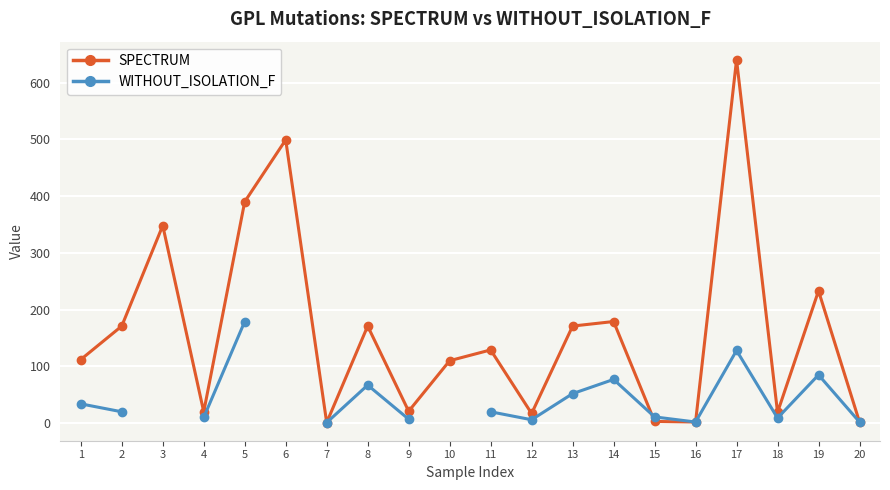

Is it true that SPECTRUM equals 21.0 at 9?

True